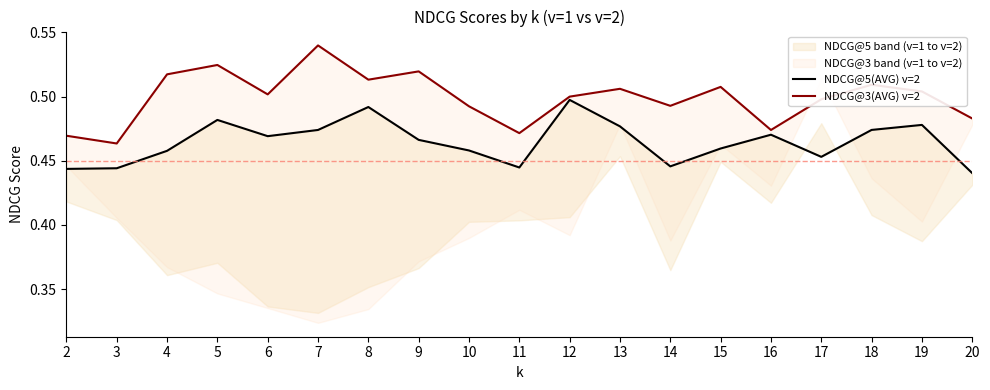

Where is the first local maximum for NDCG@3(AVG) v=2?

5